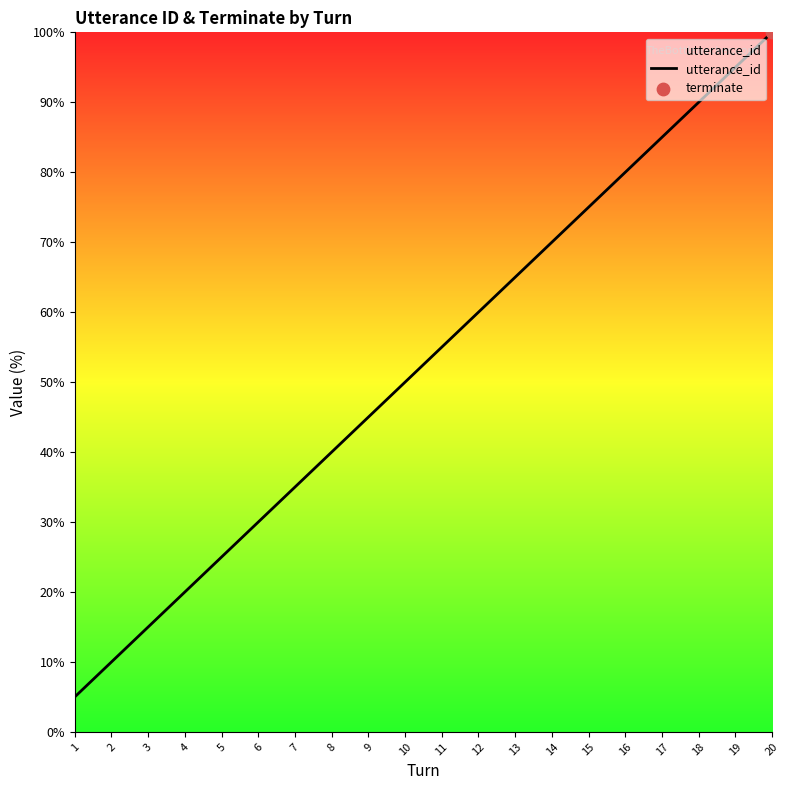

Between 11 and 8, which is larger?

11